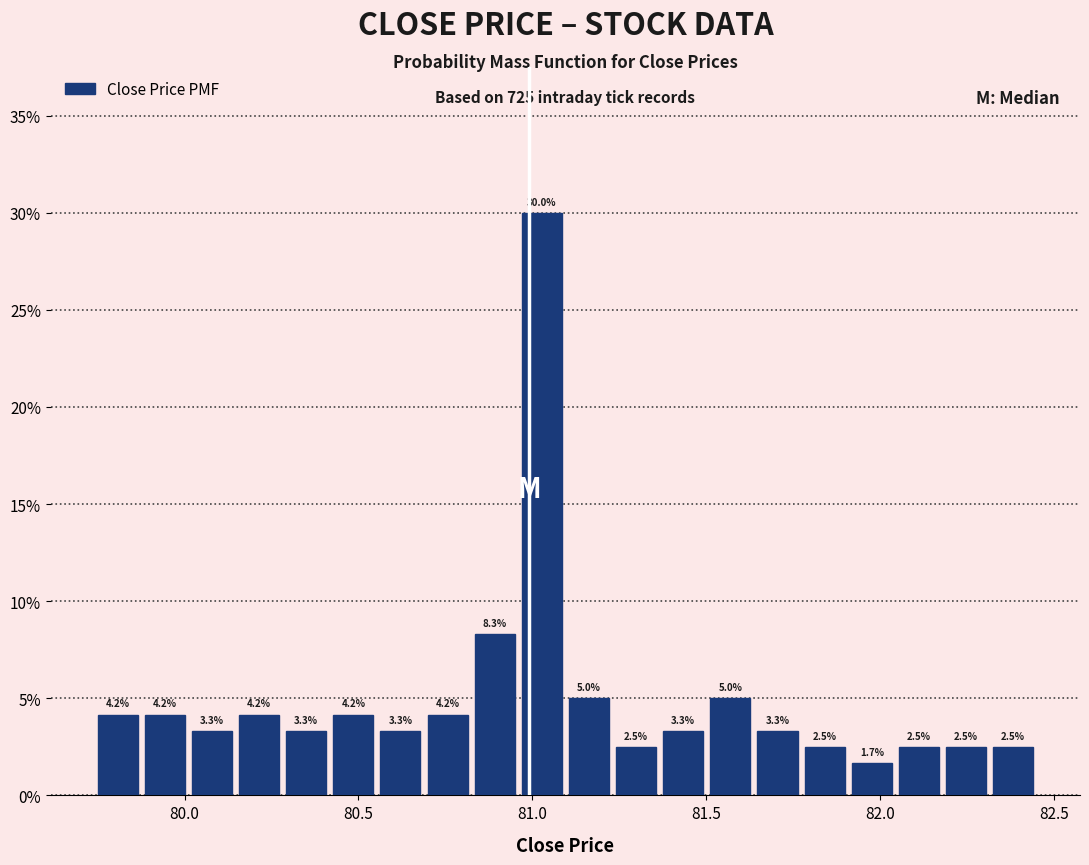

Around what value on the x-axis is the tallest bar? Give the approximate position of its centre, as read against the axis.

81.05